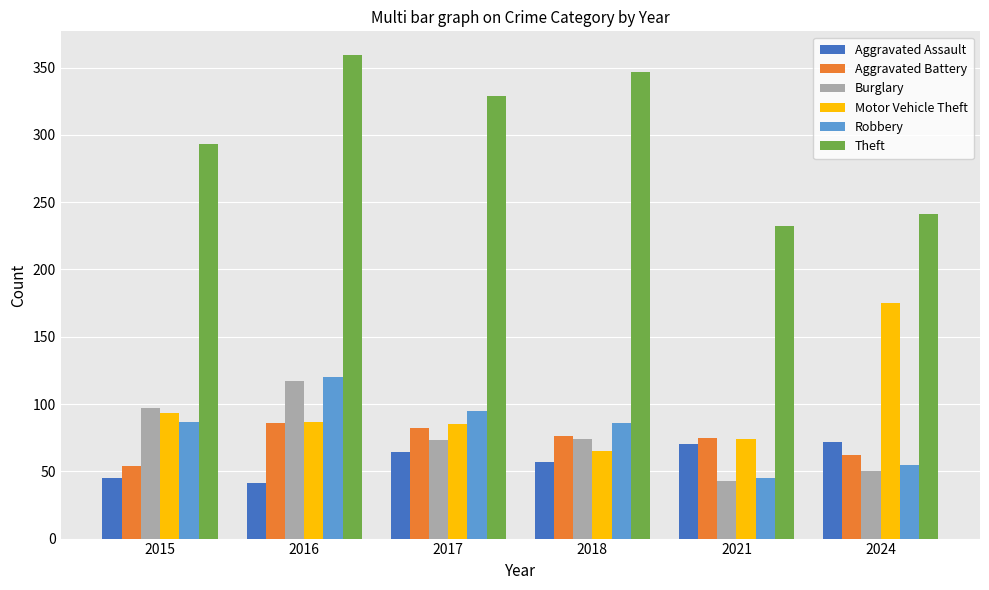

Is it true that Burglary equals 11 at 2024?

False